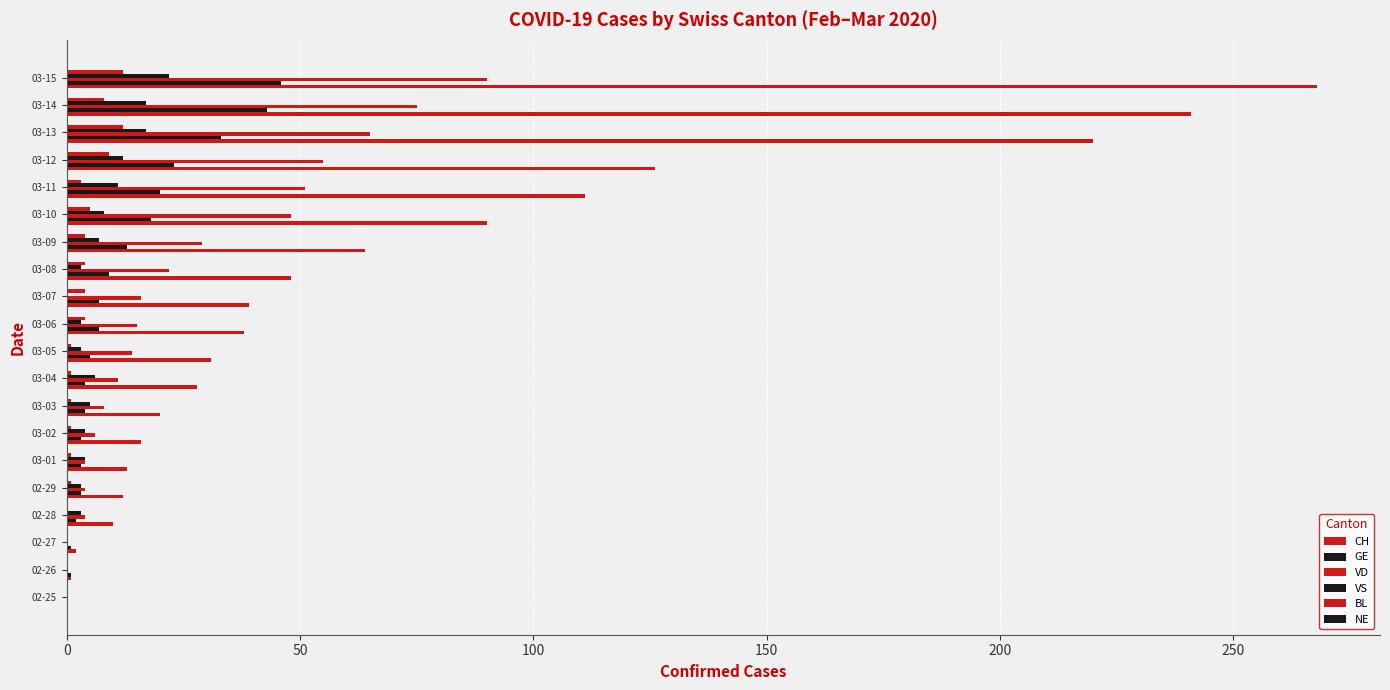

Reading right to left, list all the values displayed in this chart.

CH: 268.0	241.0	220.0	126.0	111.0	90.0	64.0	48.0	39.0	38.0	31.0	28.0	20.0	16.0	13.0	12.0	10.0	2.0	1.0	0.0
GE: 46.0	43.0	33.0	23.0	20.0	18.0	13.0	9.0	7.0	7.0	5.0	4.0	4.0	3.0	3.0	3.0	2.0	1.0	1.0	0.0
VD: 90.0	75.0	65.0	55.0	51.0	48.0	29.0	22.0	16.0	15.0	14.0	11.0	8.0	6.0	4.0	4.0	4.0	0.0	0.0	0.0
VS: 22.0	17.0	17.0	12.0	11.0	8.0	7.0	3.0	0.0	3.0	3.0	6.0	5.0	4.0	4.0	3.0	3.0	0.0	0.0	0.0
BL: 12.0	8.0	12.0	9.0	3.0	5.0	4.0	4.0	4.0	4.0	1.0	1.0	1.0	1.0	1.0	1.0	0.0	0.0	0.0	0.0
NE: 0.1	0.1	0.1	0.1	0.1	0.1	0.1	0.1	0.1	0.1	0.1	0.1	0.1	0.1	0.1	0.1	0.1	0.1	0.1	0.1